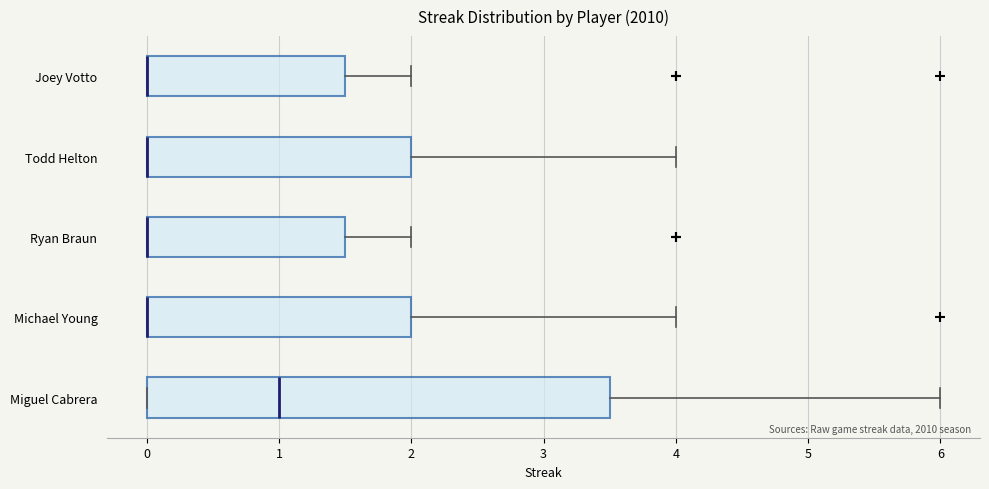

Reading bottom to top, read every box against the x-axis: the position of its median line, the range the box covers, and the ends of its whiskers. The values are not printed on the chart, so give them approximately, as read against the axis.

Miguel Cabrera: median 1.0, box 0.0 to 3.5, whiskers 0.0 to 6.0
Michael Young: median 0.0 (drawn on the box's left edge), box 0.0 to 2.0, whiskers 0.0 to 4.0
Ryan Braun: median 0.0 (drawn on the box's left edge), box 0.0 to 1.5, whiskers 0.0 to 2.0
Todd Helton: median 0.0 (drawn on the box's left edge), box 0.0 to 2.0, whiskers 0.0 to 4.0
Joey Votto: median 0.0 (drawn on the box's left edge), box 0.0 to 1.5, whiskers 0.0 to 2.0